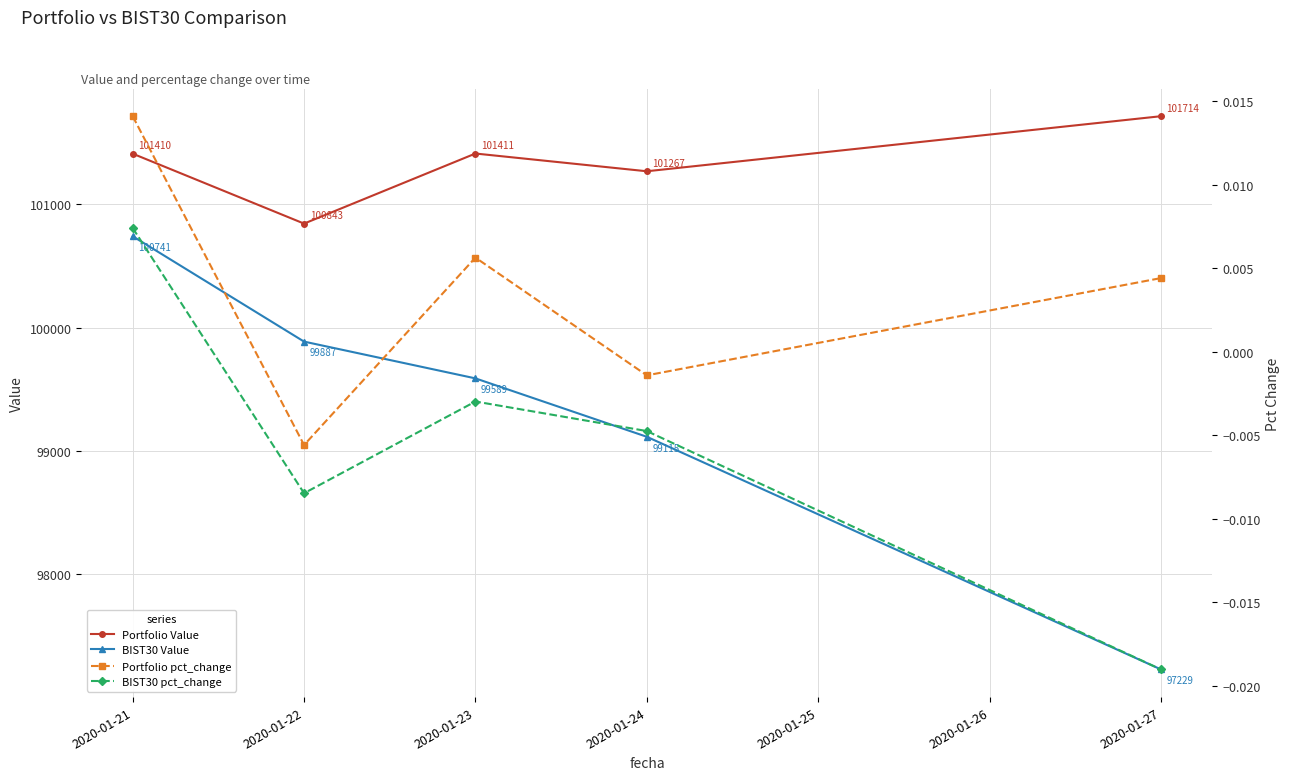

Count the number of categories in the chart.

5